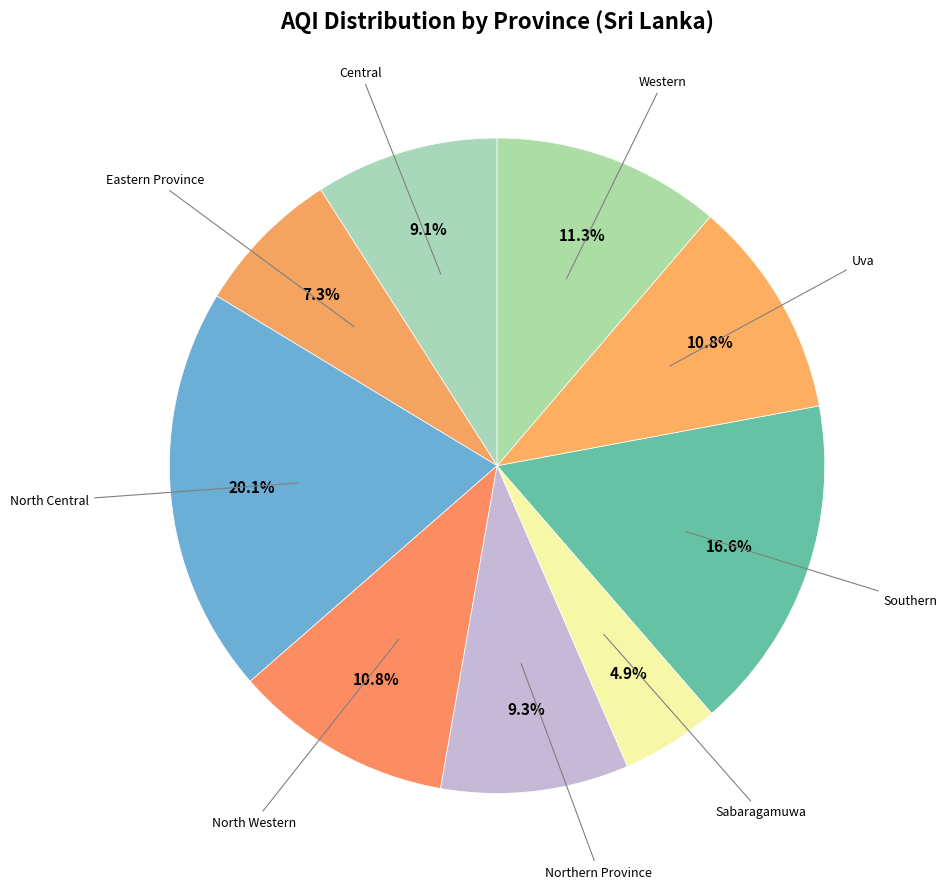

How many segments does this pie chart have?

9